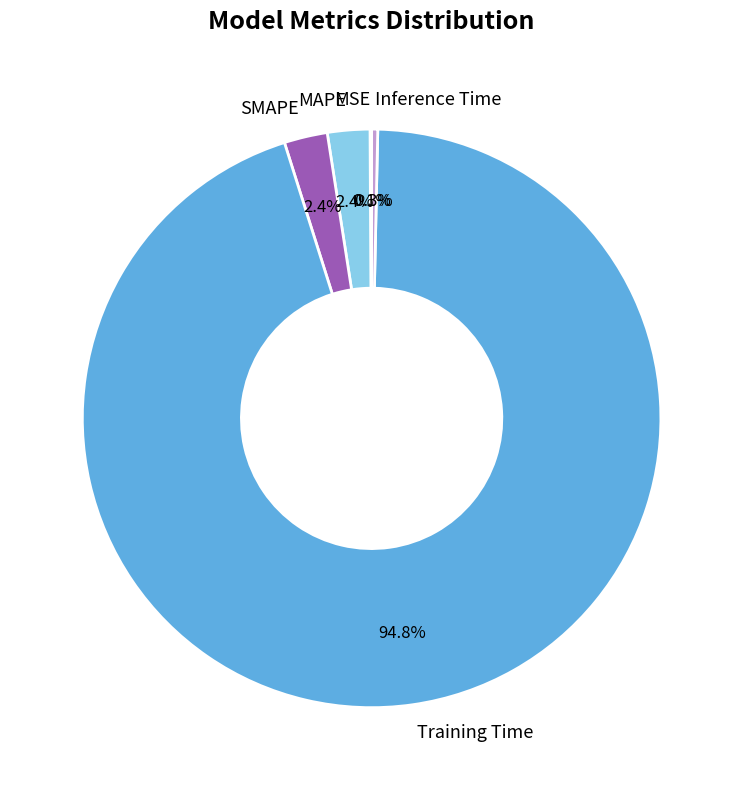

Which slice is the largest?

Training Time